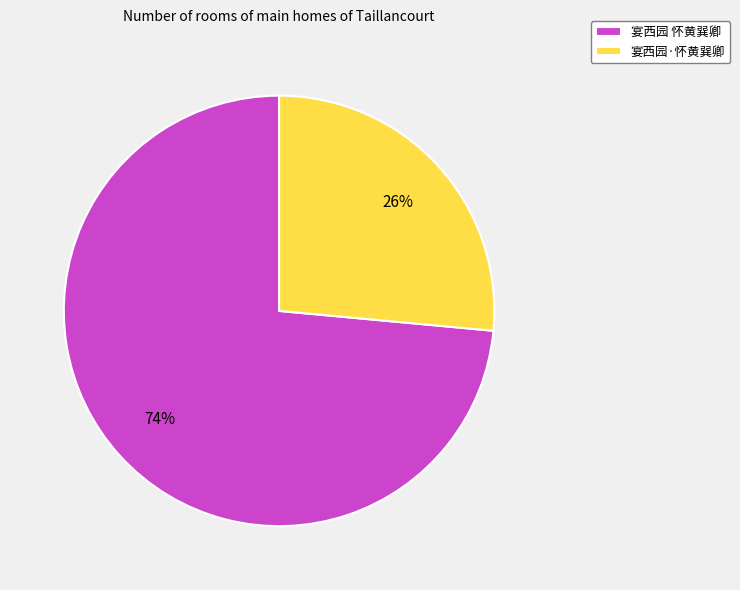

Does any single category account for the majority?

Yes